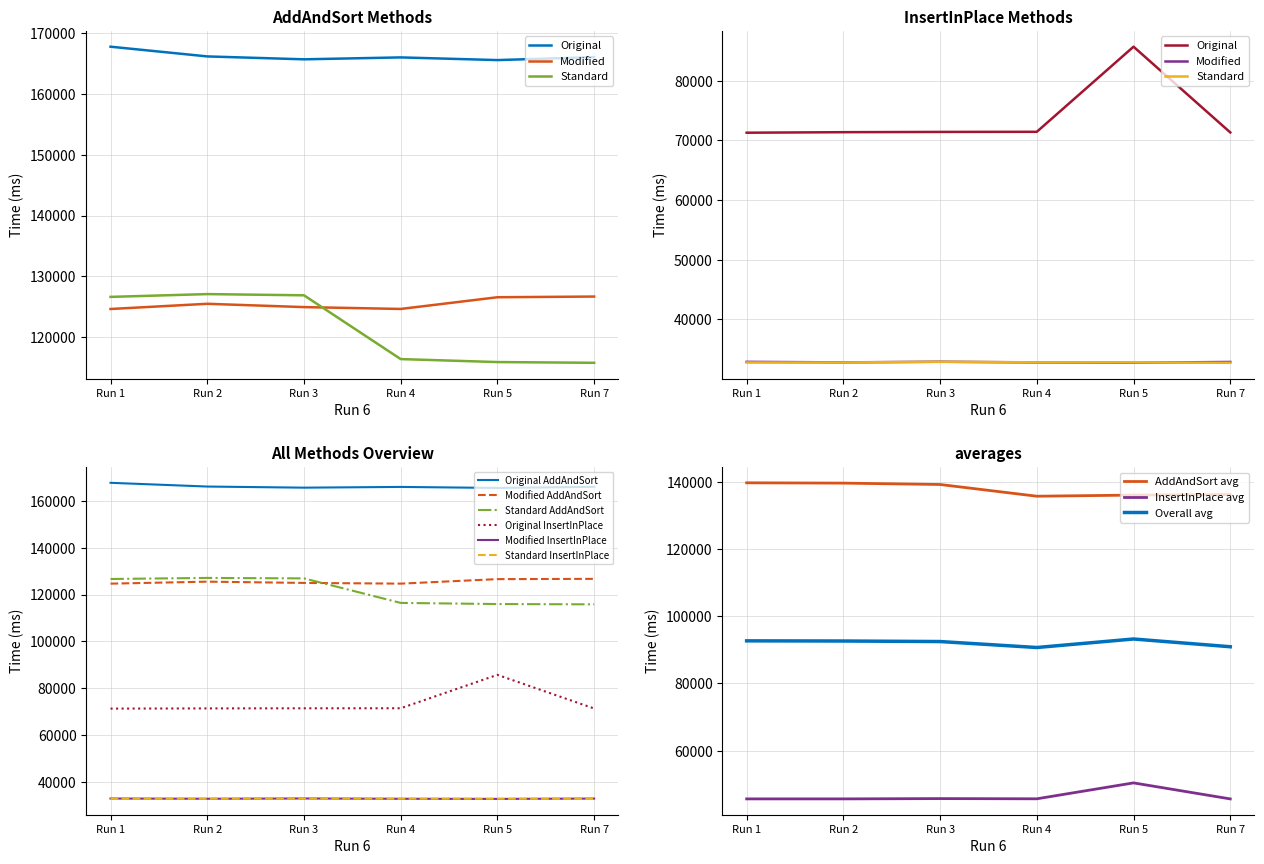

What is the value of the Standard_InsertInPlace point at the 4th from the left?

32773.5